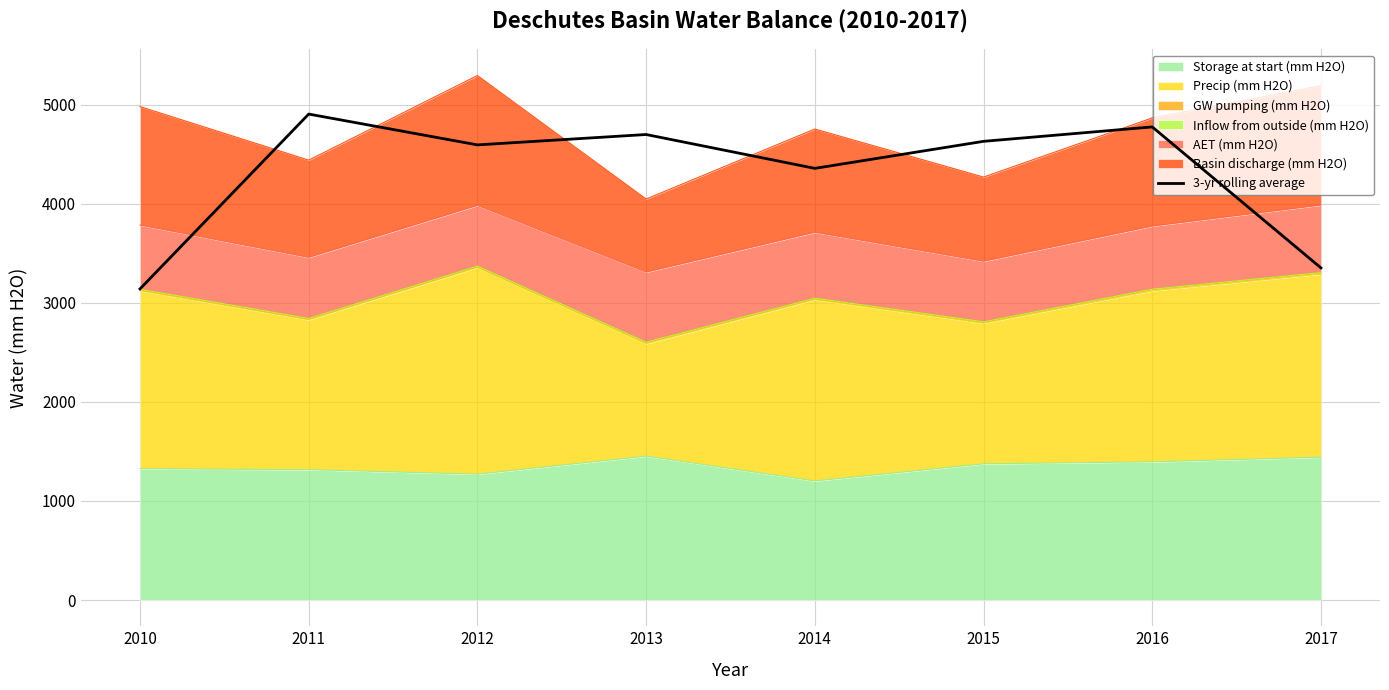

Where is the data nearest to the value 4022?

2014